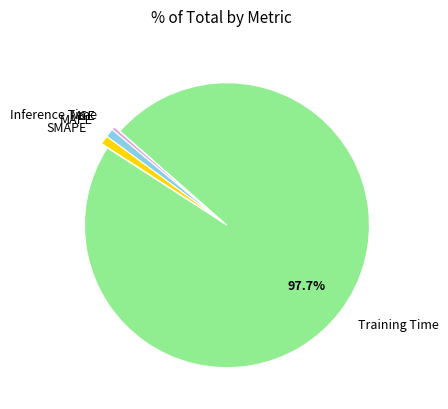

Which category has the biggest portion of the pie?

Training Time